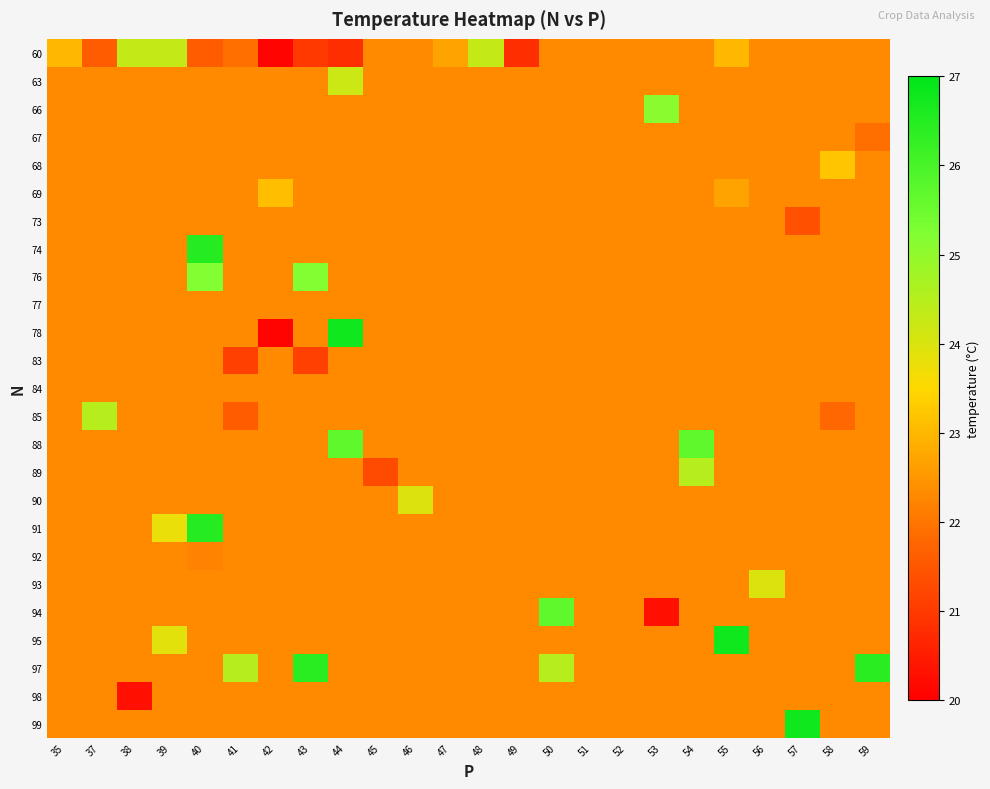

Reading left to right, transcribe all the data shown in this chart.

60: 35=23.0	37=21.6	38=24.3	39=24.3	40=21.6	41=21.9	42=20.1	43=21.0	44=20.8	45=22.3	46=22.3	47=22.7	48=24.3	49=20.8	50=22.3	51=22.3	52=22.3	53=22.3	54=22.3	55=23.0	56=22.3	57=22.3	58=22.3	59=22.3
63: 35=22.3	37=22.3	38=22.3	39=22.3	40=22.3	41=22.3	42=22.3	43=22.3	44=24.2	45=22.3	46=22.3	47=22.3	48=22.3	49=22.3	50=22.3	51=22.3	52=22.3	53=22.3	54=22.3	55=22.3	56=22.3	57=22.3	58=22.3	59=22.3
66: 35=22.3	37=22.3	38=22.3	39=22.3	40=22.3	41=22.3	42=22.3	43=22.3	44=22.3	45=22.3	46=22.3	47=22.3	48=22.3	49=22.3	50=22.3	51=22.3	52=22.3	53=25.1	54=22.3	55=22.3	56=22.3	57=22.3	58=22.3	59=22.3
67: 35=22.3	37=22.3	38=22.3	39=22.3	40=22.3	41=22.3	42=22.3	43=22.3	44=22.3	45=22.3	46=22.3	47=22.3	48=22.3	49=22.3	50=22.3	51=22.3	52=22.3	53=22.3	54=22.3	55=22.3	56=22.3	57=22.3	58=22.3	59=21.9
68: 35=22.3	37=22.3	38=22.3	39=22.3	40=22.3	41=22.3	42=22.3	43=22.3	44=22.3	45=22.3	46=22.3	47=22.3	48=22.3	49=22.3	50=22.3	51=22.3	52=22.3	53=22.3	54=22.3	55=22.3	56=22.3	57=22.3	58=23.2	59=22.3
69: 35=22.3	37=22.3	38=22.3	39=22.3	40=22.3	41=22.3	42=23.1	43=22.3	44=22.3	45=22.3	46=22.3	47=22.3	48=22.3	49=22.3	50=22.3	51=22.3	52=22.3	53=22.3	54=22.3	55=22.7	56=22.3	57=22.3	58=22.3	59=22.3
73: 35=22.3	37=22.3	38=22.3	39=22.3	40=22.3	41=22.3	42=22.3	43=22.3	44=22.3	45=22.3	46=22.3	47=22.3	48=22.3	49=22.3	50=22.3	51=22.3	52=22.3	53=22.3	54=22.3	55=22.3	56=22.3	57=21.4	58=22.3	59=22.3
74: 35=22.3	37=22.3	38=22.3	39=22.3	40=26.5	41=22.3	42=22.3	43=22.3	44=22.3	45=22.3	46=22.3	47=22.3	48=22.3	49=22.3	50=22.3	51=22.3	52=22.3	53=22.3	54=22.3	55=22.3	56=22.3	57=22.3	58=22.3	59=22.3
76: 35=22.3	37=22.3	38=22.3	39=22.3	40=25.2	41=22.3	42=22.3	43=25.2	44=22.3	45=22.3	46=22.3	47=22.3	48=22.3	49=22.3	50=22.3	51=22.3	52=22.3	53=22.3	54=22.3	55=22.3	56=22.3	57=22.3	58=22.3	59=22.3
77: 35=22.3	37=22.3	38=22.3	39=22.3	40=22.3	41=22.3	42=22.3	43=22.3	44=22.3	45=22.3	46=22.3	47=22.3	48=22.3	49=22.3	50=22.3	51=22.3	52=22.3	53=22.3	54=22.3	55=22.3	56=22.3	57=22.3	58=22.3	59=22.3
78: 35=22.3	37=22.3	38=22.3	39=22.3	40=22.3	41=22.3	42=20.1	43=22.3	44=26.8	45=22.3	46=22.3	47=22.3	48=22.3	49=22.3	50=22.3	51=22.3	52=22.3	53=22.3	54=22.3	55=22.3	56=22.3	57=22.3	58=22.3	59=22.3
83: 35=22.3	37=22.3	38=22.3	39=22.3	40=22.3	41=21.1	42=22.3	43=21.1	44=22.3	45=22.3	46=22.3	47=22.3	48=22.3	49=22.3	50=22.3	51=22.3	52=22.3	53=22.3	54=22.3	55=22.3	56=22.3	57=22.3	58=22.3	59=22.3
84: 35=22.3	37=22.3	38=22.3	39=22.3	40=22.3	41=22.3	42=22.3	43=22.3	44=22.3	45=22.3	46=22.3	47=22.3	48=22.3	49=22.3	50=22.3	51=22.3	52=22.3	53=22.3	54=22.3	55=22.3	56=22.3	57=22.3	58=22.3	59=22.3
85: 35=22.3	37=24.5	38=22.3	39=22.3	40=22.3	41=21.6	42=22.3	43=22.3	44=22.3	45=22.3	46=22.3	47=22.3	48=22.3	49=22.3	50=22.3	51=22.3	52=22.3	53=22.3	54=22.3	55=22.3	56=22.3	57=22.3	58=21.8	59=22.3
88: 35=22.3	37=22.3	38=22.3	39=22.3	40=22.3	41=22.3	42=22.3	43=22.3	44=25.7	45=22.3	46=22.3	47=22.3	48=22.3	49=22.3	50=22.3	51=22.3	52=22.3	53=22.3	54=25.7	55=22.3	56=22.3	57=22.3	58=22.3	59=22.3
89: 35=22.3	37=22.3	38=22.3	39=22.3	40=22.3	41=22.3	42=22.3	43=22.3	44=22.3	45=21.3	46=22.3	47=22.3	48=22.3	49=22.3	50=22.3	51=22.3	52=22.3	53=22.3	54=24.5	55=22.3	56=22.3	57=22.3	58=22.3	59=22.3
90: 35=22.3	37=22.3	38=22.3	39=22.3	40=22.3	41=22.3	42=22.3	43=22.3	44=22.3	45=22.3	46=24.0	47=22.3	48=22.3	49=22.3	50=22.3	51=22.3	52=22.3	53=22.3	54=22.3	55=22.3	56=22.3	57=22.3	58=22.3	59=22.3
91: 35=22.3	37=22.3	38=22.3	39=23.8	40=26.5	41=22.3	42=22.3	43=22.3	44=22.3	45=22.3	46=22.3	47=22.3	48=22.3	49=22.3	50=22.3	51=22.3	52=22.3	53=22.3	54=22.3	55=22.3	56=22.3	57=22.3	58=22.3	59=22.3
92: 35=22.3	37=22.3	38=22.3	39=22.3	40=22.2	41=22.3	42=22.3	43=22.3	44=22.3	45=22.3	46=22.3	47=22.3	48=22.3	49=22.3	50=22.3	51=22.3	52=22.3	53=22.3	54=22.3	55=22.3	56=22.3	57=22.3	58=22.3	59=22.3
93: 35=22.3	37=22.3	38=22.3	39=22.3	40=22.3	41=22.3	42=22.3	43=22.3	44=22.3	45=22.3	46=22.3	47=22.3	48=22.3	49=22.3	50=22.3	51=22.3	52=22.3	53=22.3	54=22.3	55=22.3	56=24.0	57=22.3	58=22.3	59=22.3
94: 35=22.3	37=22.3	38=22.3	39=22.3	40=22.3	41=22.3	42=22.3	43=22.3	44=22.3	45=22.3	46=22.3	47=22.3	48=22.3	49=22.3	50=25.7	51=22.3	52=22.3	53=20.3	54=22.3	55=22.3	56=22.3	57=22.3	58=22.3	59=22.3
95: 35=22.3	37=22.3	38=22.3	39=23.9	40=22.3	41=22.3	42=22.3	43=22.3	44=22.3	45=22.3	46=22.3	47=22.3	48=22.3	49=22.3	50=22.3	51=22.3	52=22.3	53=22.3	54=22.3	55=26.8	56=22.3	57=22.3	58=22.3	59=22.3
97: 35=22.3	37=22.3	38=22.3	39=22.3	40=22.3	41=24.5	42=22.3	43=26.4	44=22.3	45=22.3	46=22.3	47=22.3	48=22.3	49=22.3	50=24.5	51=22.3	52=22.3	53=22.3	54=22.3	55=22.3	56=22.3	57=22.3	58=22.3	59=26.4
98: 35=22.3	37=22.3	38=20.3	39=22.3	40=22.3	41=22.3	42=22.3	43=22.3	44=22.3	45=22.3	46=22.3	47=22.3	48=22.3	49=22.3	50=22.3	51=22.3	52=22.3	53=22.3	54=22.3	55=22.3	56=22.3	57=22.3	58=22.3	59=22.3
99: 35=22.3	37=22.3	38=22.3	39=22.3	40=22.3	41=22.3	42=22.3	43=22.3	44=22.3	45=22.3	46=22.3	47=22.3	48=22.3	49=22.3	50=22.3	51=22.3	52=22.3	53=22.3	54=22.3	55=22.3	56=22.3	57=26.8	58=22.3	59=22.3